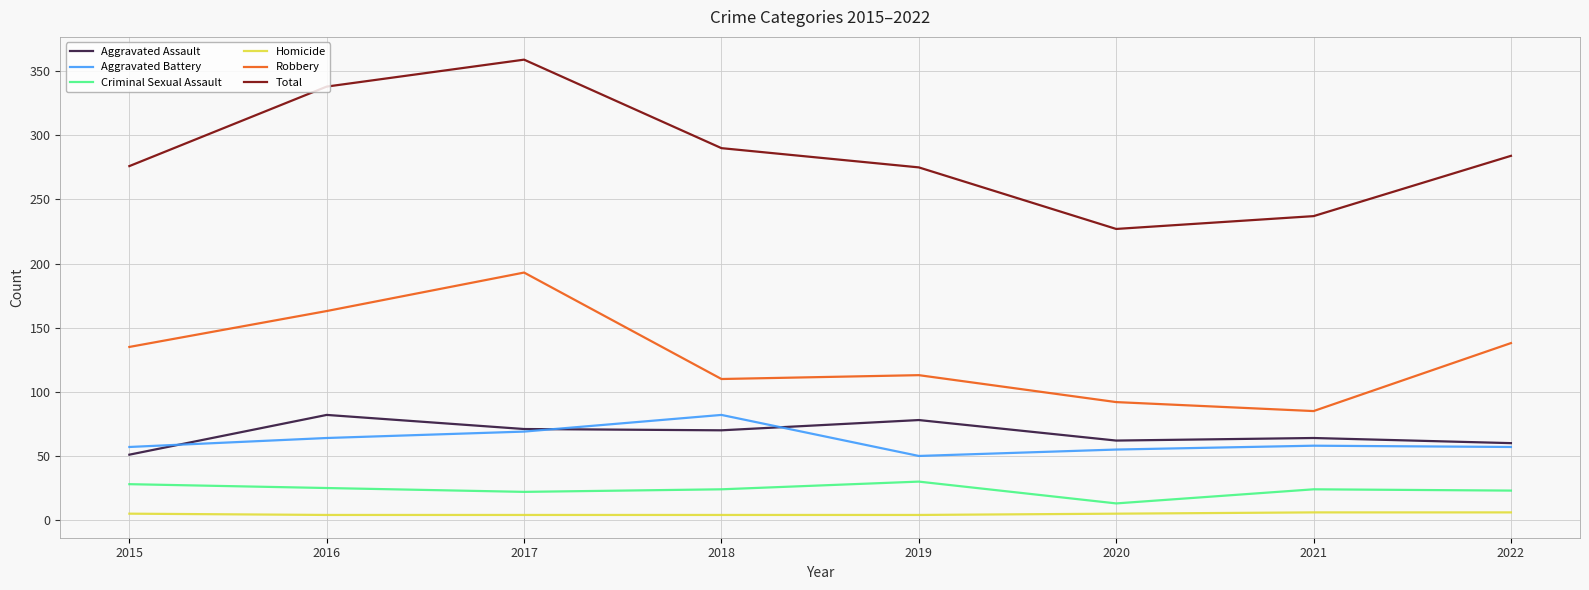

True or false: Robbery has a value of 85 at 2021.

True